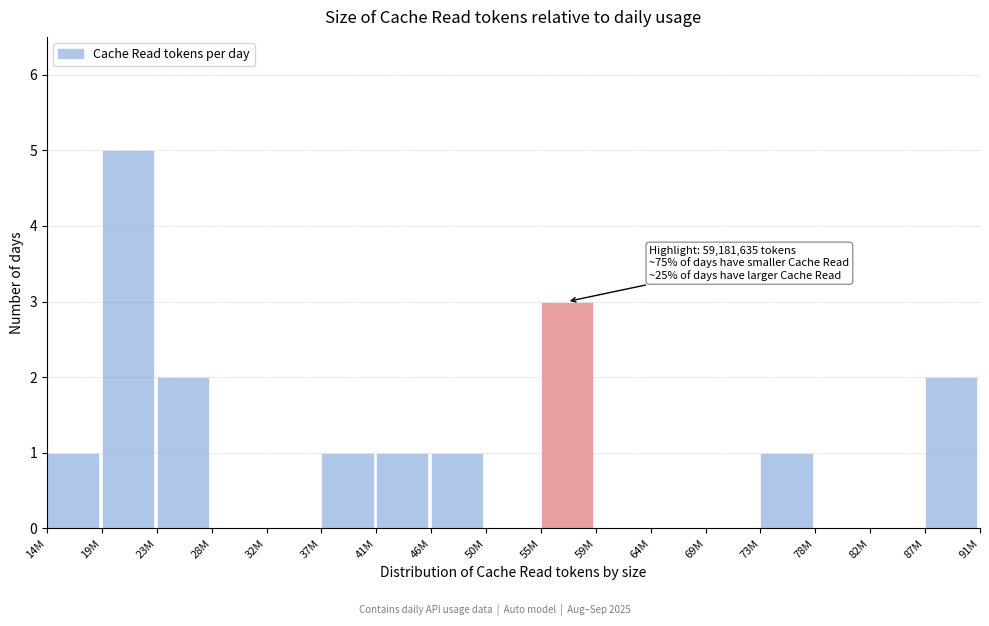

Reading left to right, transcribe all the data shown in this chart.

14M=1	19M=5	23M=2	28M=0	32M=0	37M=1	41M=1	46M=1	50M=0	55M=3	59M=0	64M=0	69M=0	73M=1	78M=0	82M=0	87M=2